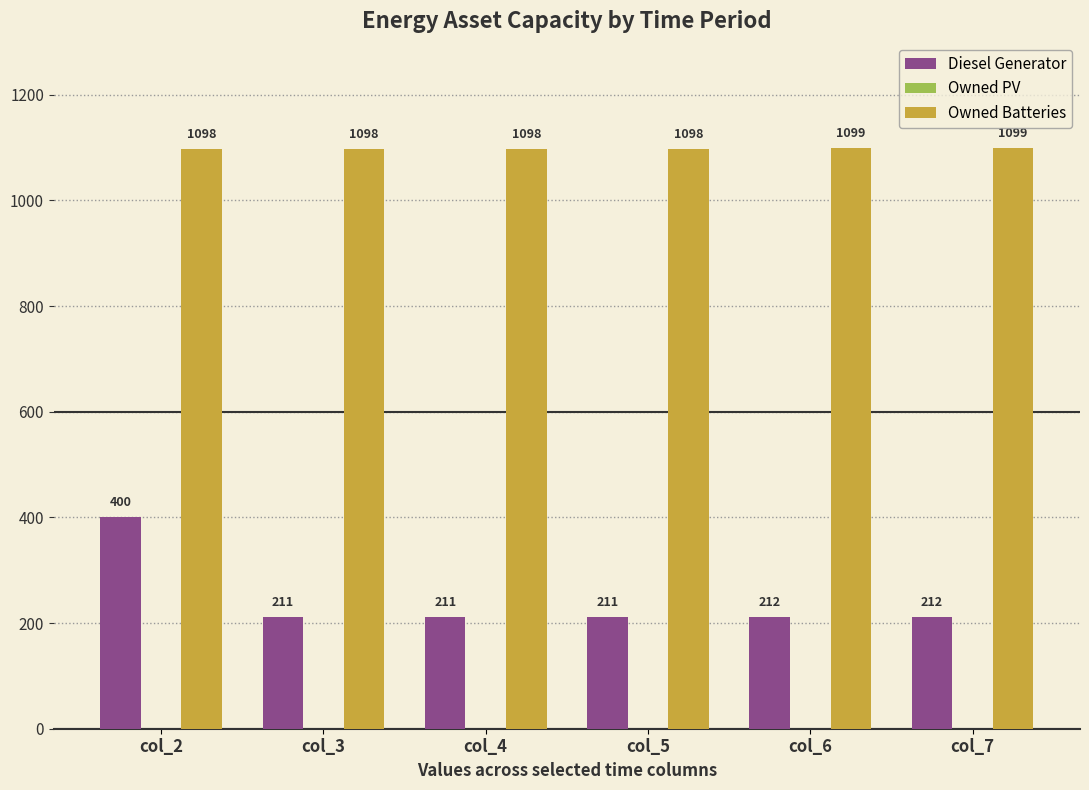

Reading left to right, what are all the values shown in this chart?

Diesel Generator: 400	211	211	211	212	212
Owned Batteries: 1098	1098	1098	1098	1099	1099